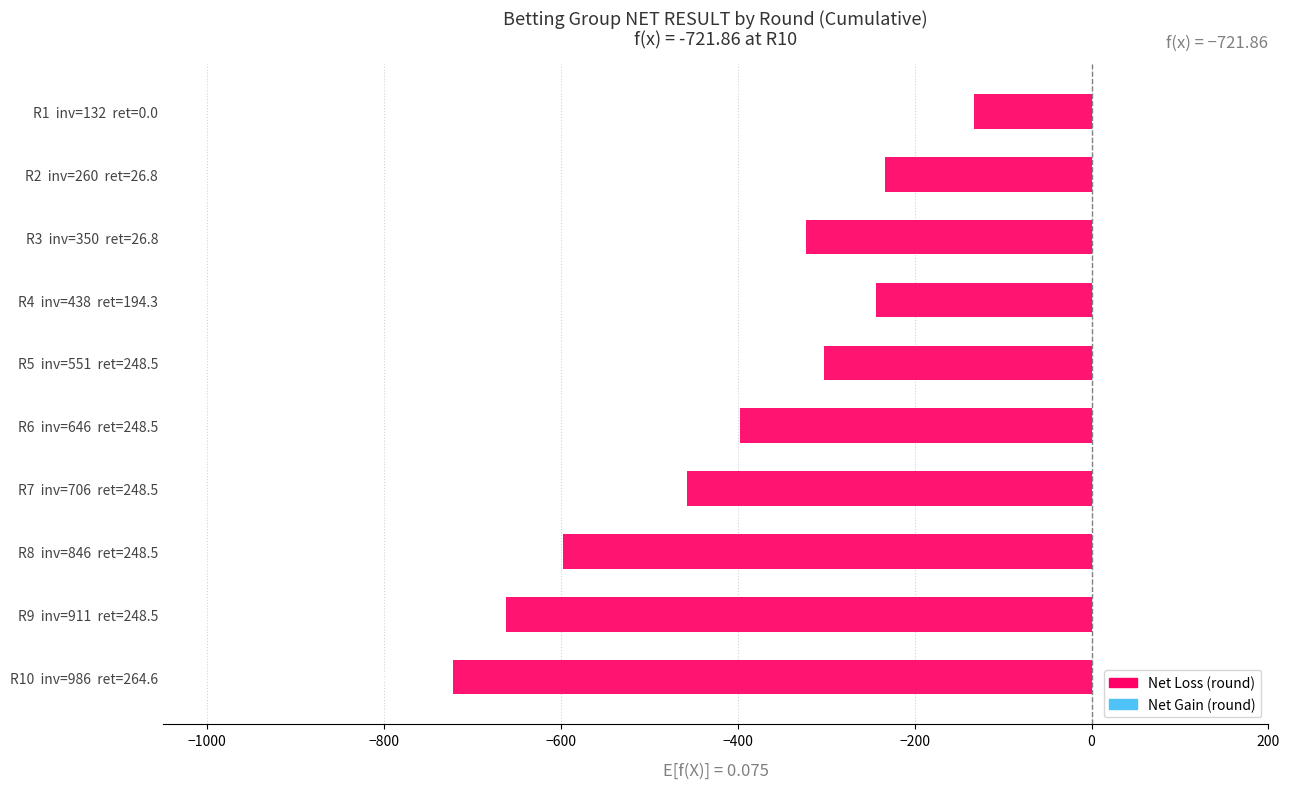

List the labels in order of value, smallest first.

R10  inv=986  ret=264.6, R9  inv=911  ret=248.5, R8  inv=846  ret=248.5, R7  inv=706  ret=248.5, R6  inv=646  ret=248.5, R3  inv=350  ret=26.8, R5  inv=551  ret=248.5, R4  inv=438  ret=194.3, R2  inv=260  ret=26.8, R1  inv=132  ret=0.0